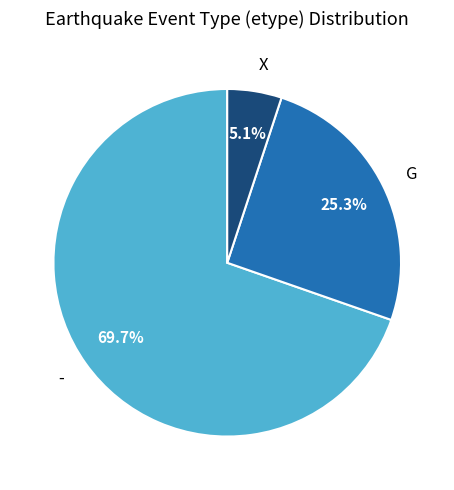

To the nearest percent, what is the difference between the G and X slice percentages?

20%